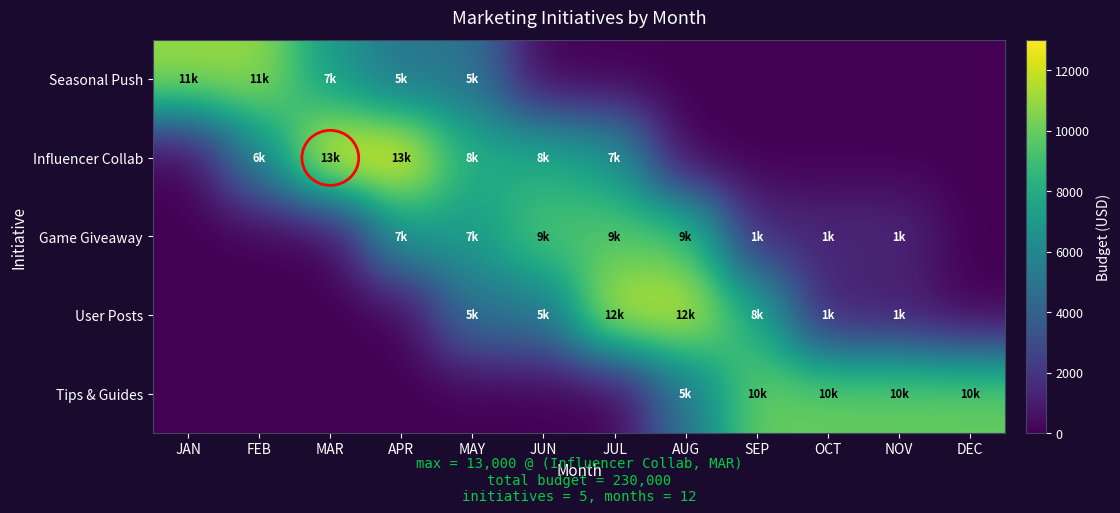

At NOV, list the series in order from largest to smallest.

Tips & Guides, Game Giveaway, User Posts, Seasonal Push, Influencer Collab